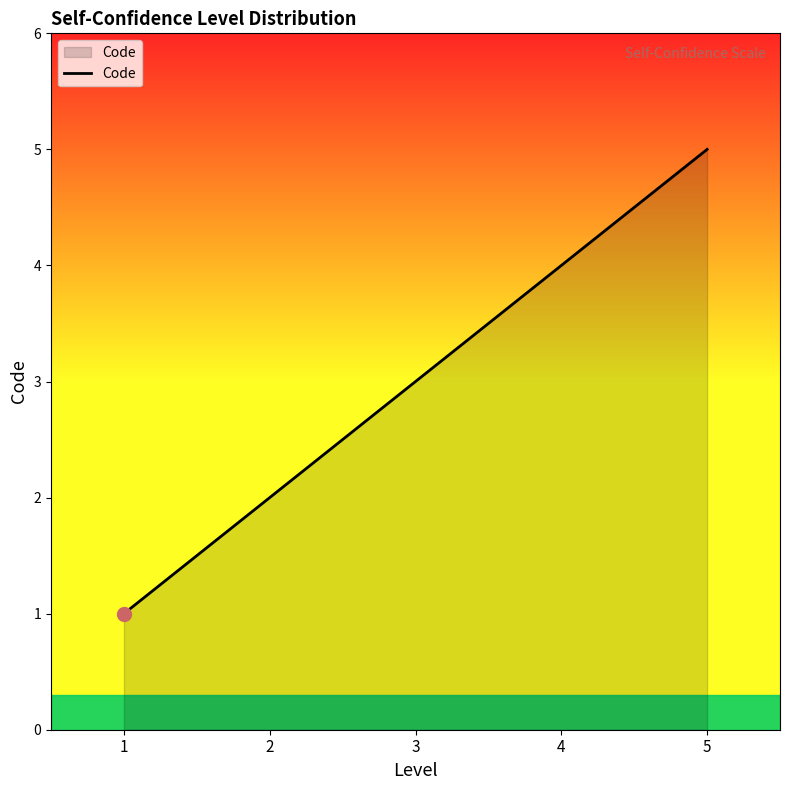

What is the difference between the second highest and minimum values?

3